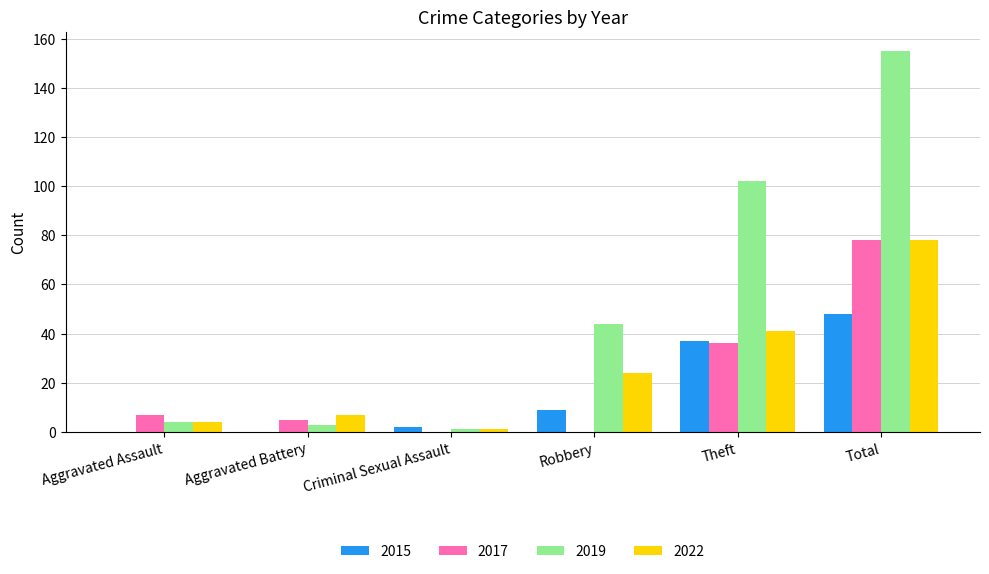

How many categories are shown in the chart?

6